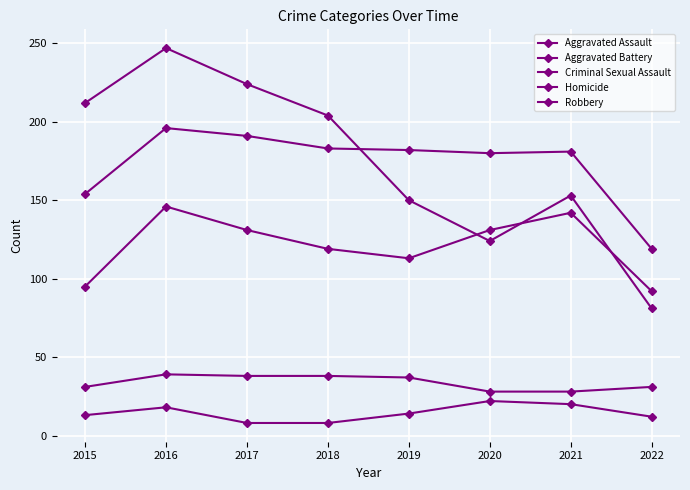

In Aggravated Assault, how many points are lower than both neighbors (excluding endpoints)?

1